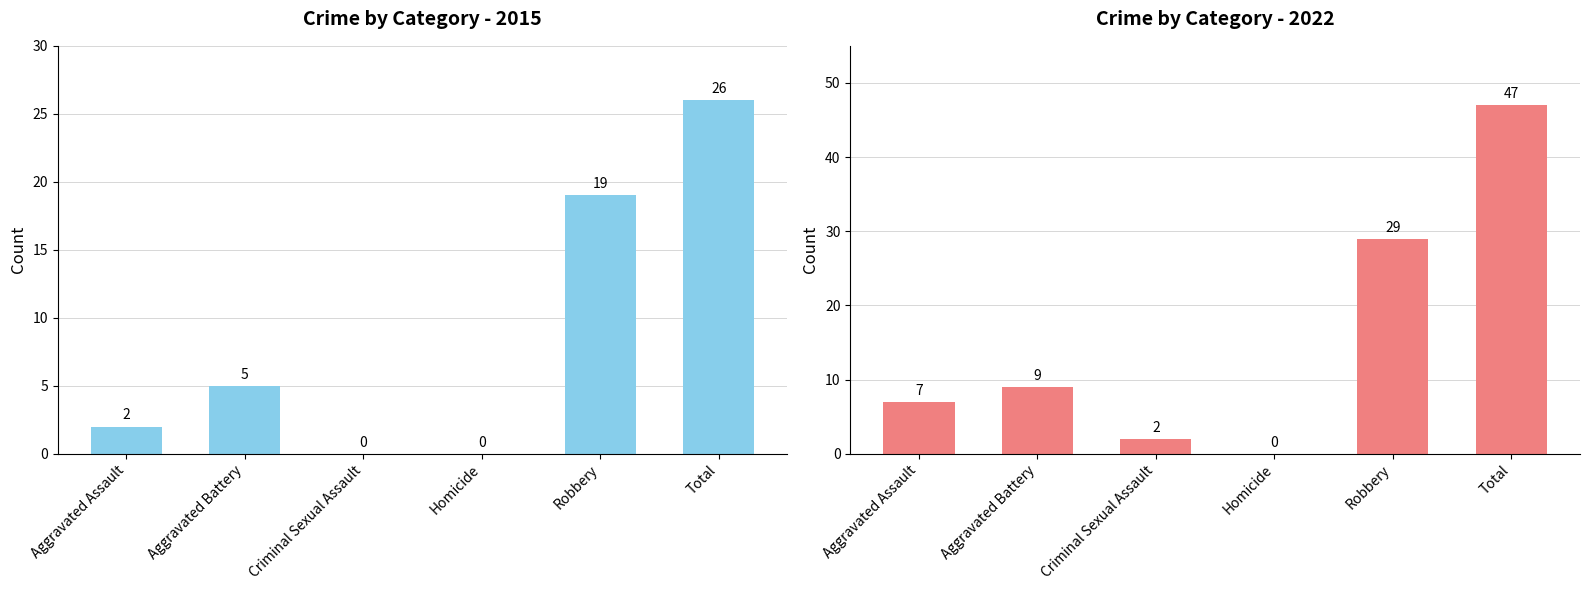

What is the value of the 2022 bar at the 1st from the left?

7